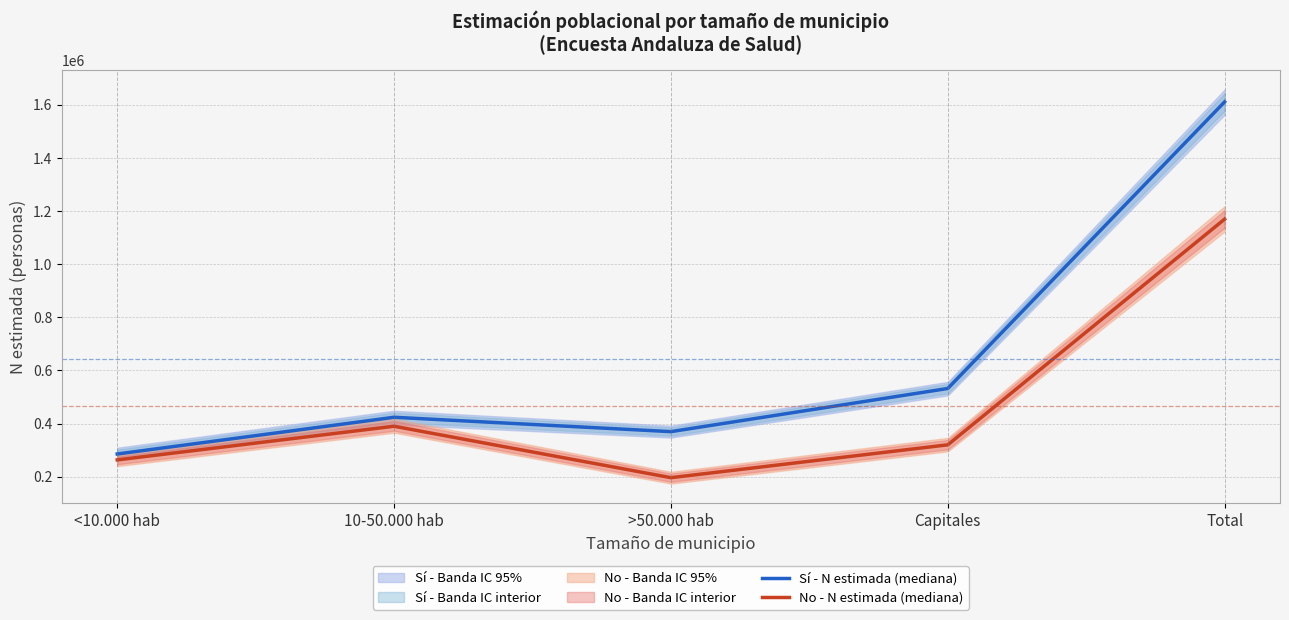

At <10.000 hab, list the series in order from largest to smallest.

Sí - N estimada (mediana), No - N estimada (mediana)